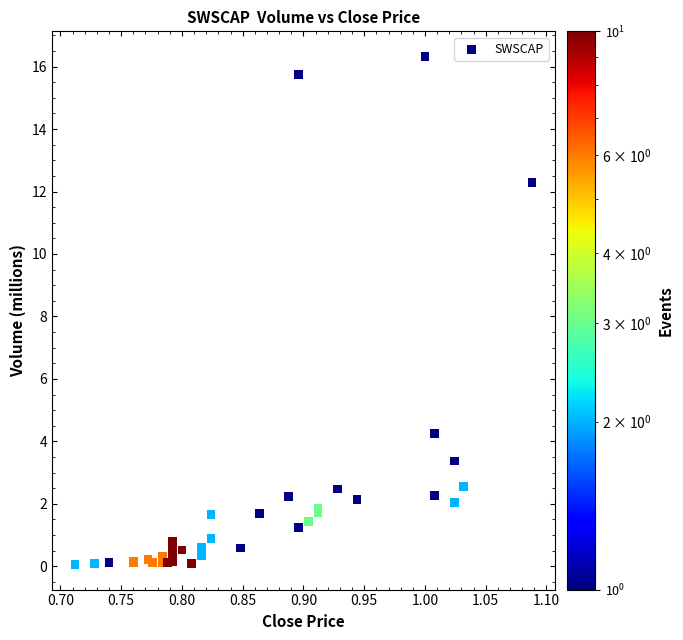

What Y value in the scatter plot is closest to 8?

4.3